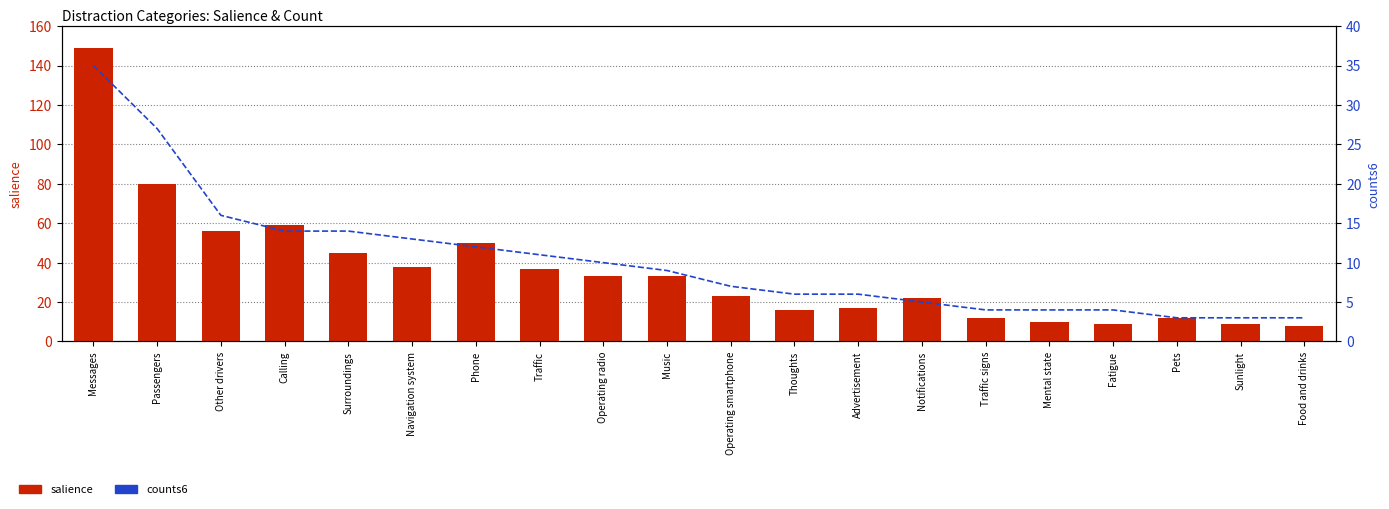

The salience series shows 5 at Food and drinks. True or false?

False